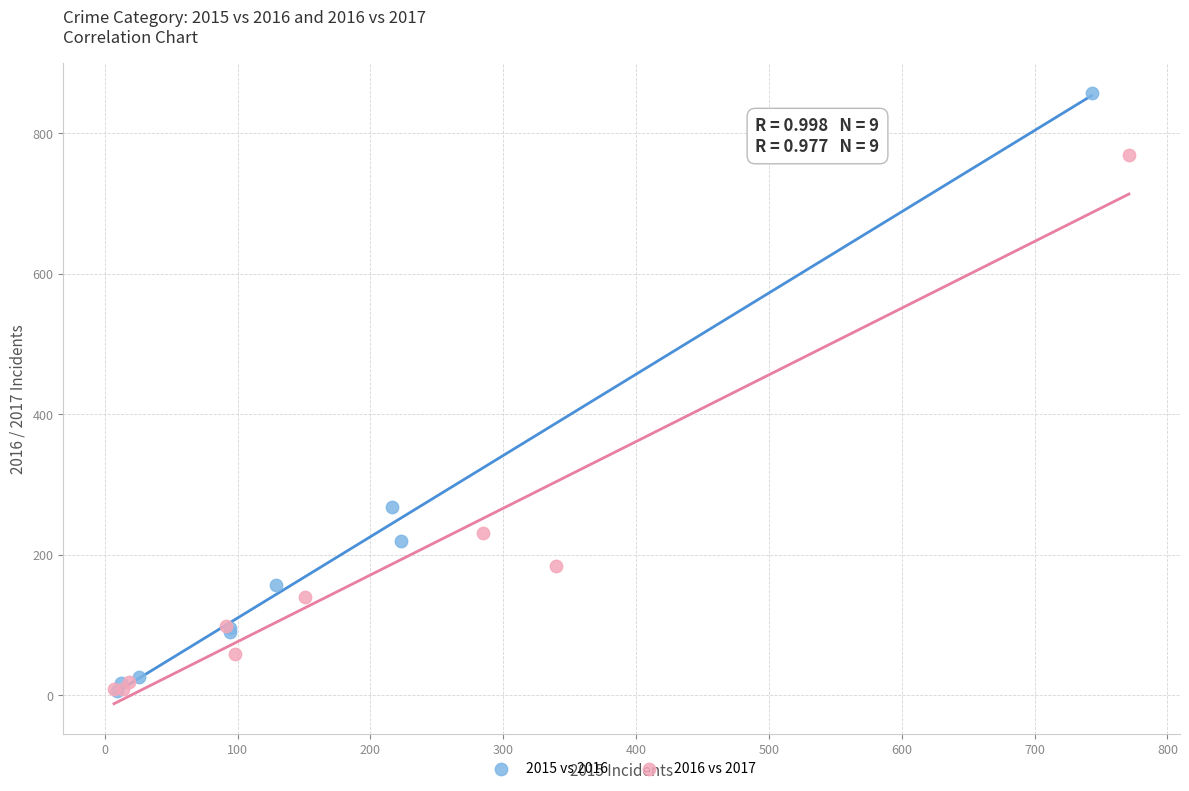

Which series has the widest spread of Y values?

2015 vs 2016